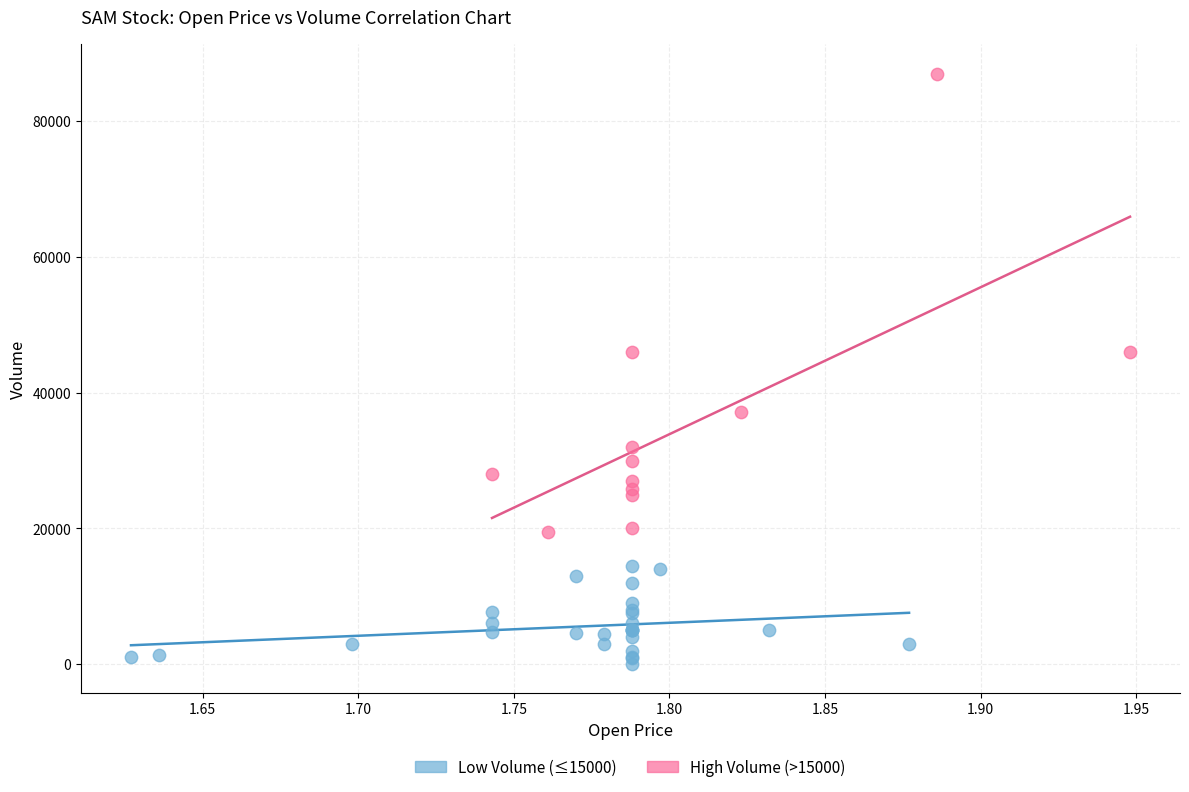

Which series reaches the maximum Y coordinate?

High Volume (>15000)